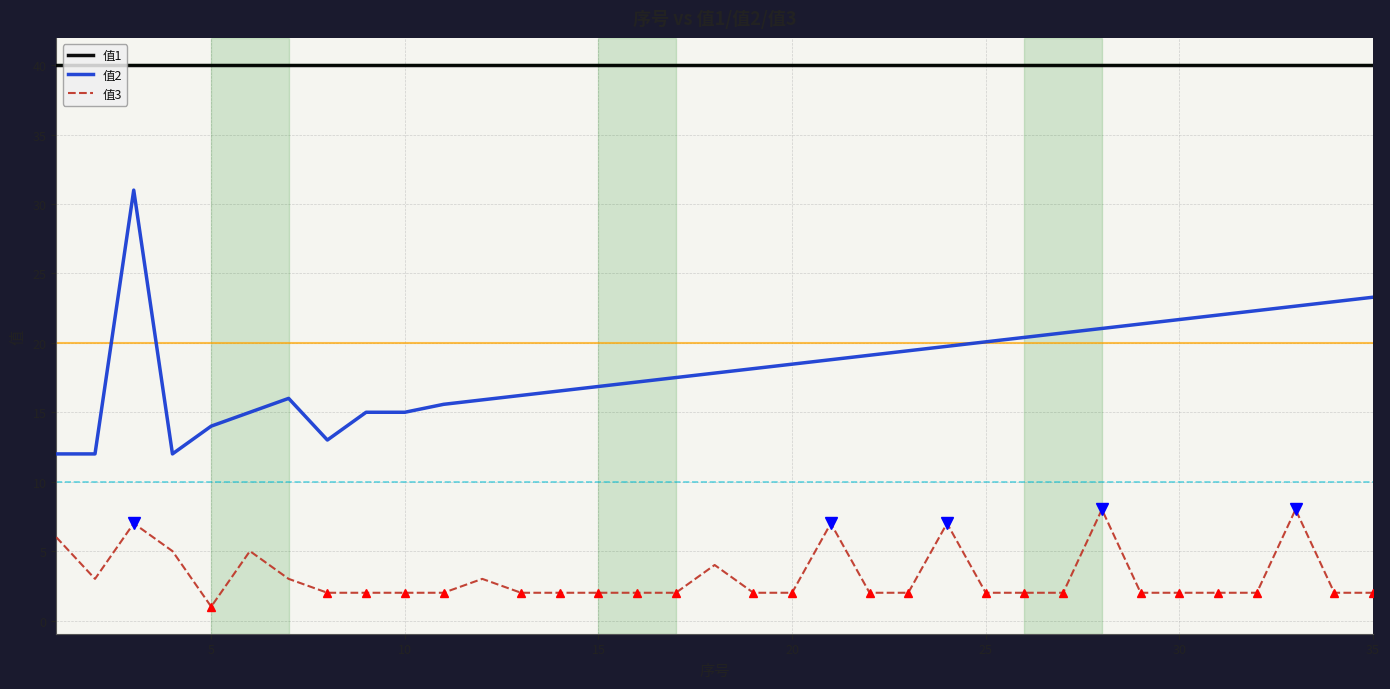

True or false: 值2 and 值3 intersect in this chart.

False